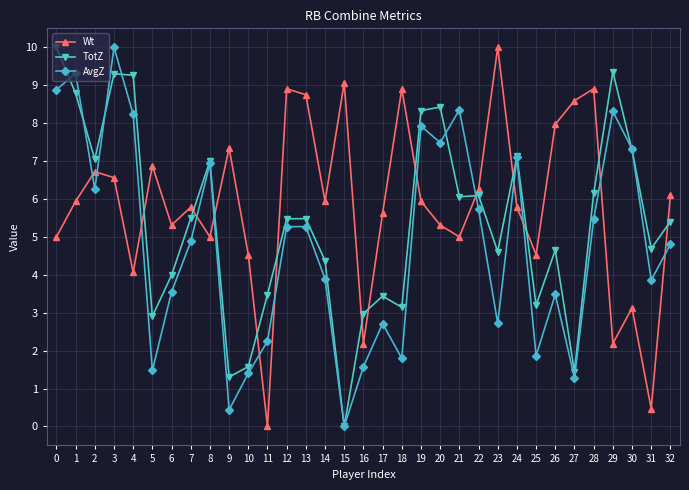

The TotZ series shows 3.4 at 17. True or false?

True